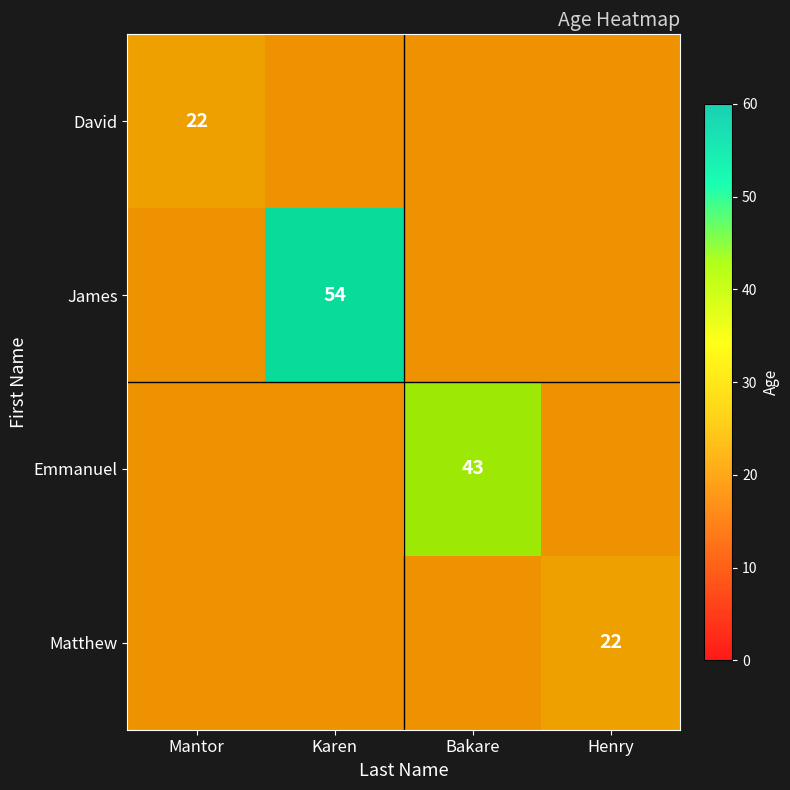

At which label does David reach its minimum?

Karen